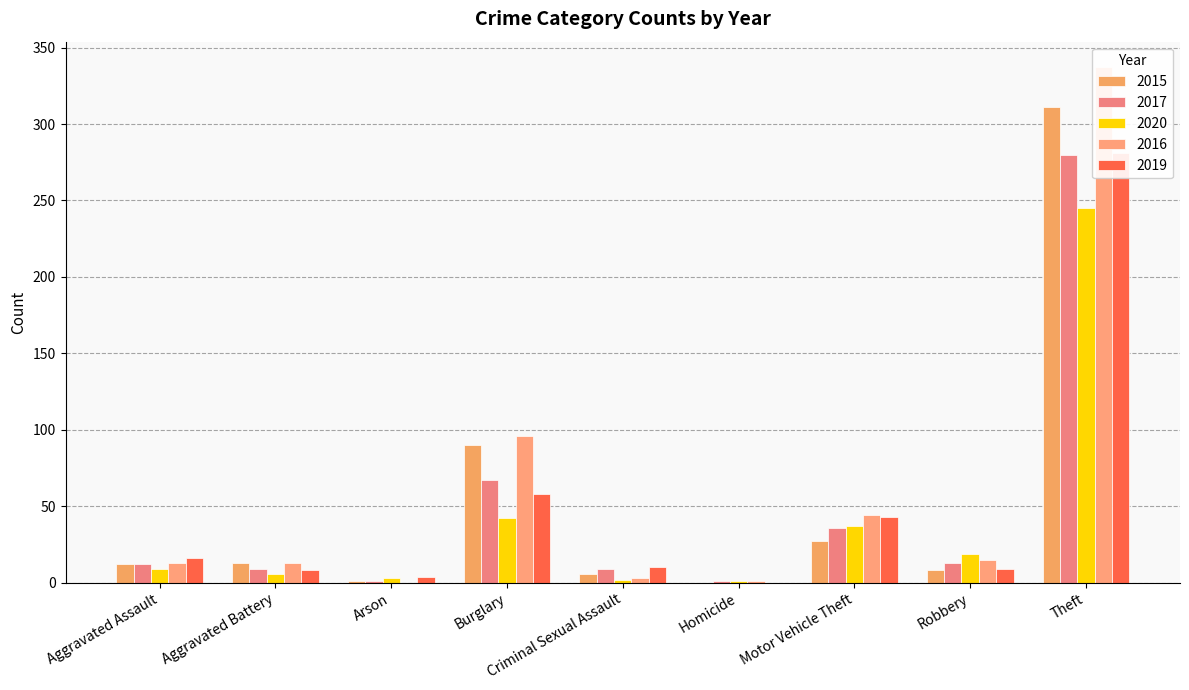

What is the total value across all series at Burglary?

353